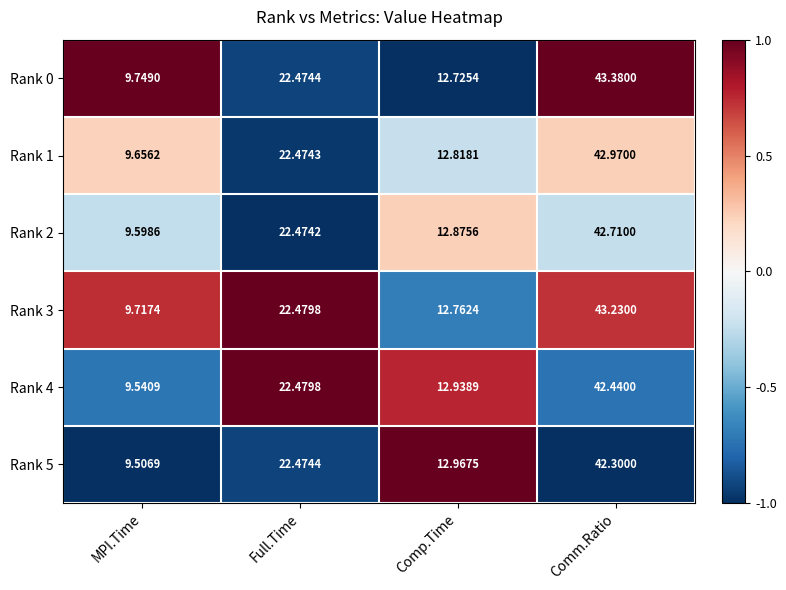

List the labels in order of Rank 0 value, smallest first.

MPI.Time, Comp.Time, Full.Time, Comm.Ratio